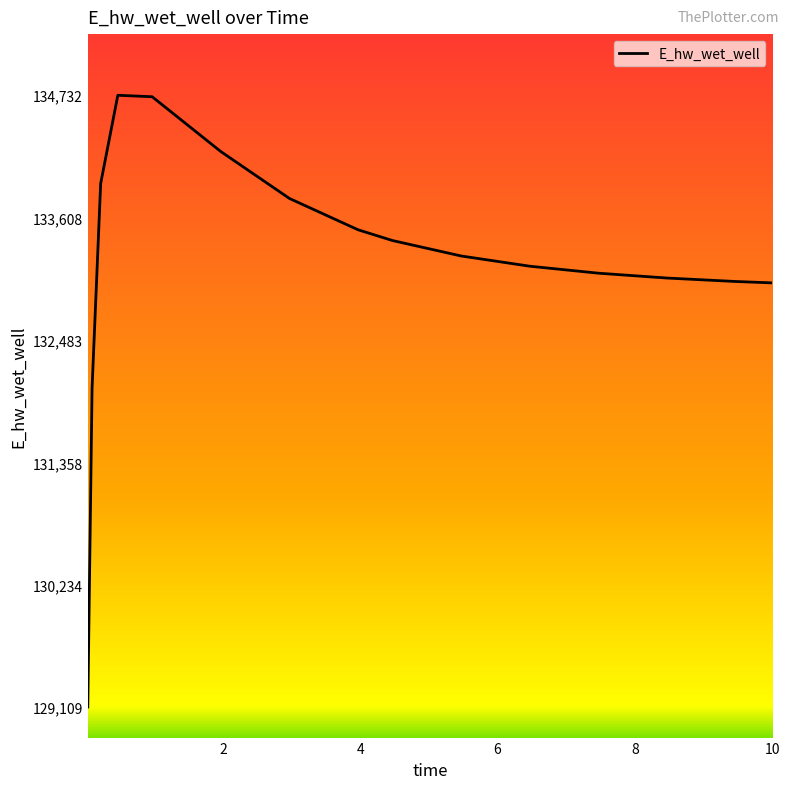

What is the smallest value displayed?

129109.2